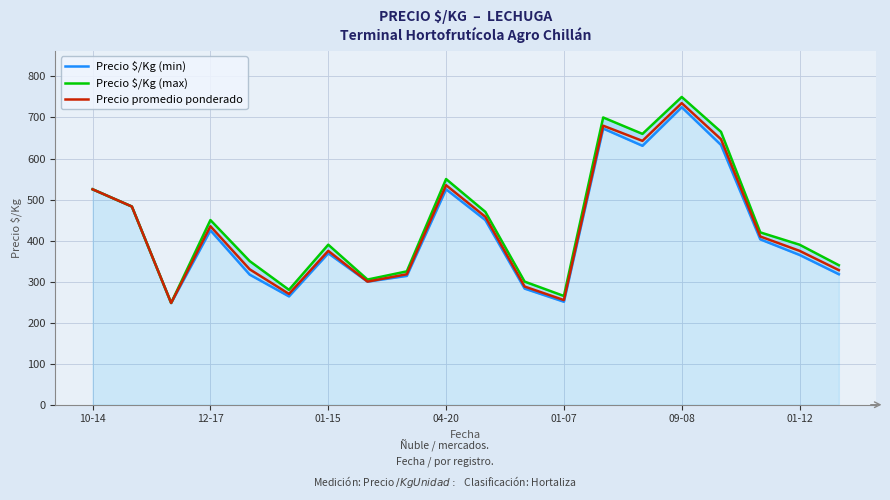

At which label does Precio promedio ponderado reach its peak?

09-08